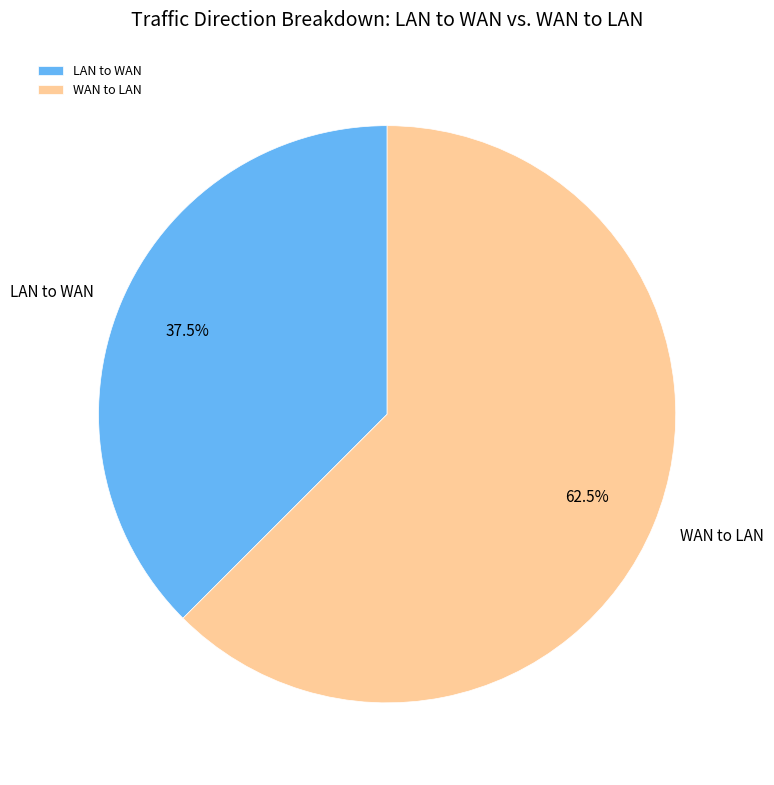

What percentage do LAN to WAN and WAN to LAN together represent?

100.0%